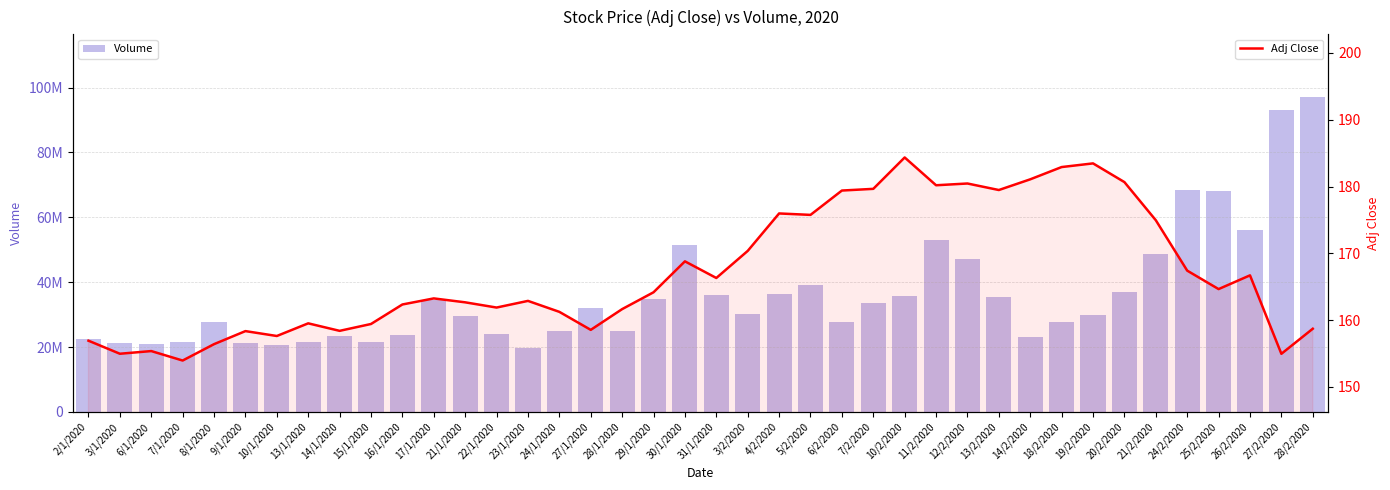

How many series are shown in this chart?

2